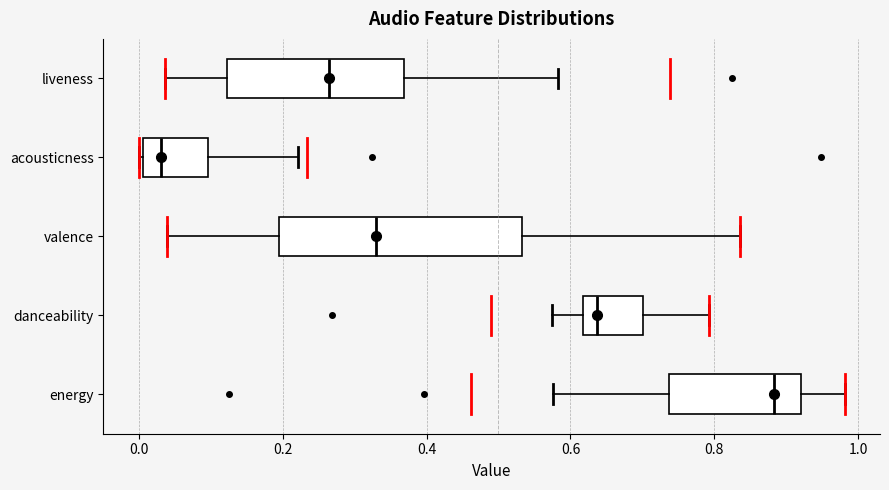

Reading bottom to top, transcribe this box plot: for each box, give where its median line is, the range the box spans, and where its two whiskers end, as read against the x-axis. The values are not printed on the chart, so give them approximately, as read against the axis.

energy: median 0.88, box 0.74 to 0.92, whiskers 0.58 to 0.98
danceability: median 0.64, box 0.62 to 0.70, whiskers 0.58 to 0.80
valence: median 0.34, box 0.20 to 0.54, whiskers 0.04 to 0.84
acousticness: median 0.04, box 0.00 to 0.10, whiskers 0.00 to 0.22
liveness: median 0.26, box 0.12 to 0.36, whiskers 0.04 to 0.58